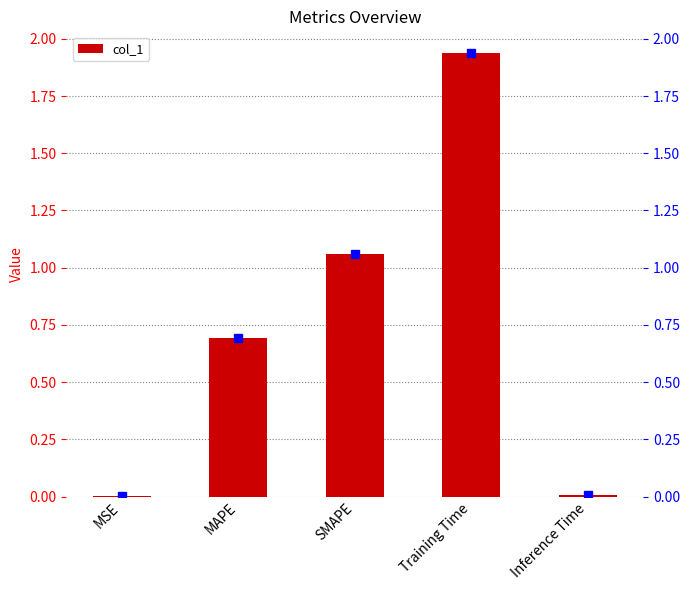

What is the sum of the values at Inference Time and Training Time?

1.9